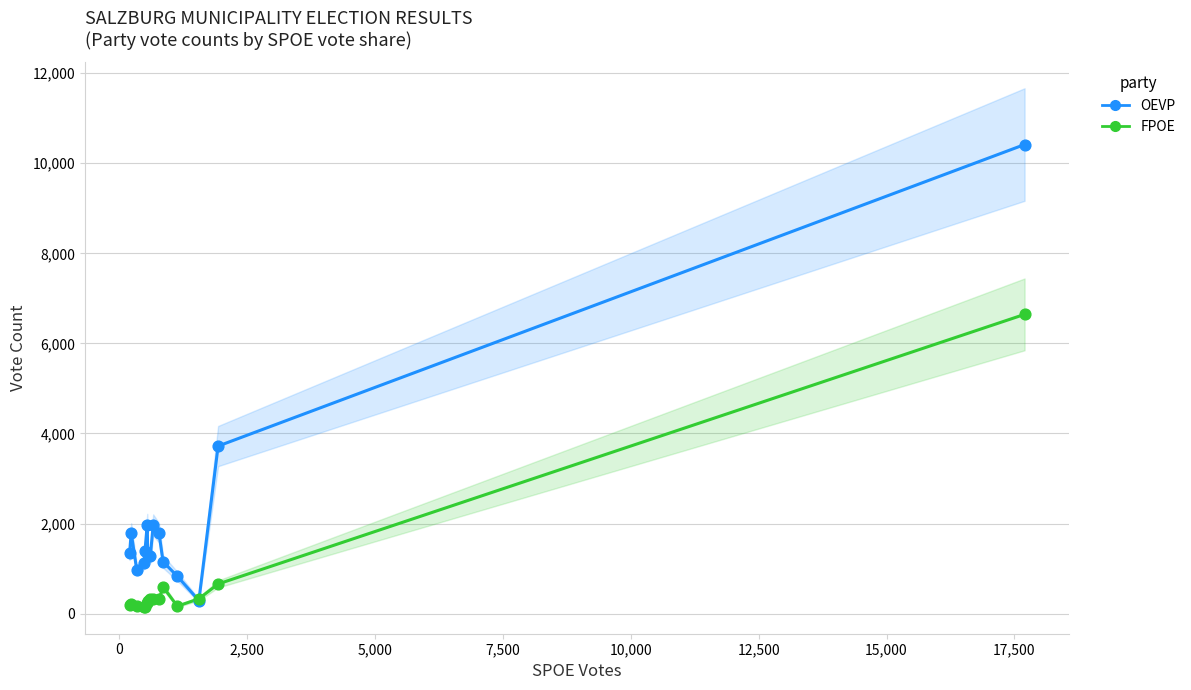

Is the value of OEVP at 20,000 greater than the value of FPOE at 2,500?

Yes